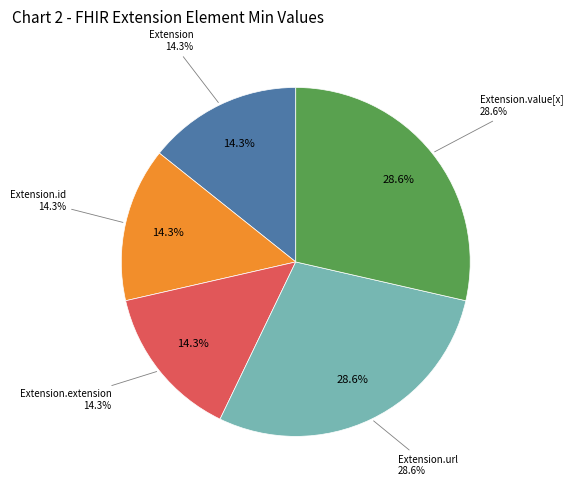

Is it true that Extension.extension is 12% of the pie?

False